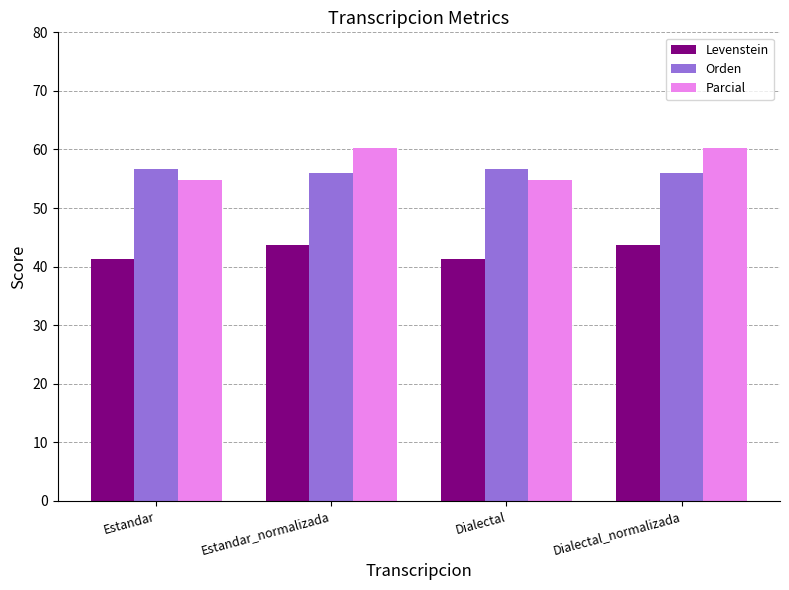

Which series has the largest range (max minus min)?

Parcial